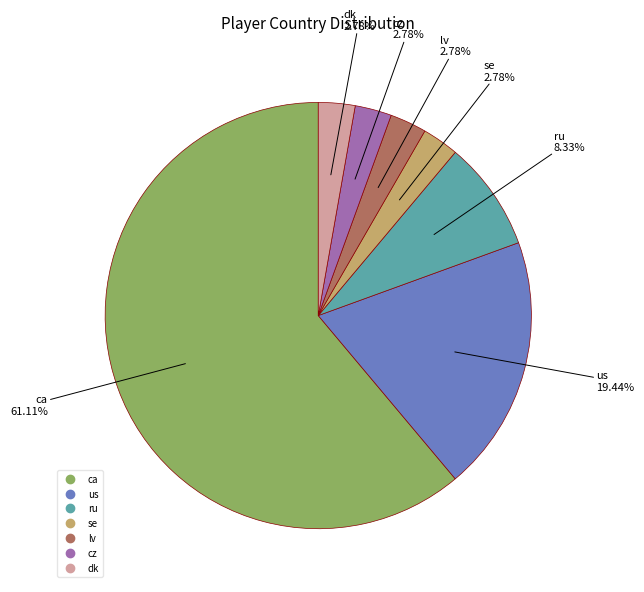

Count the number of slices in the pie.

7